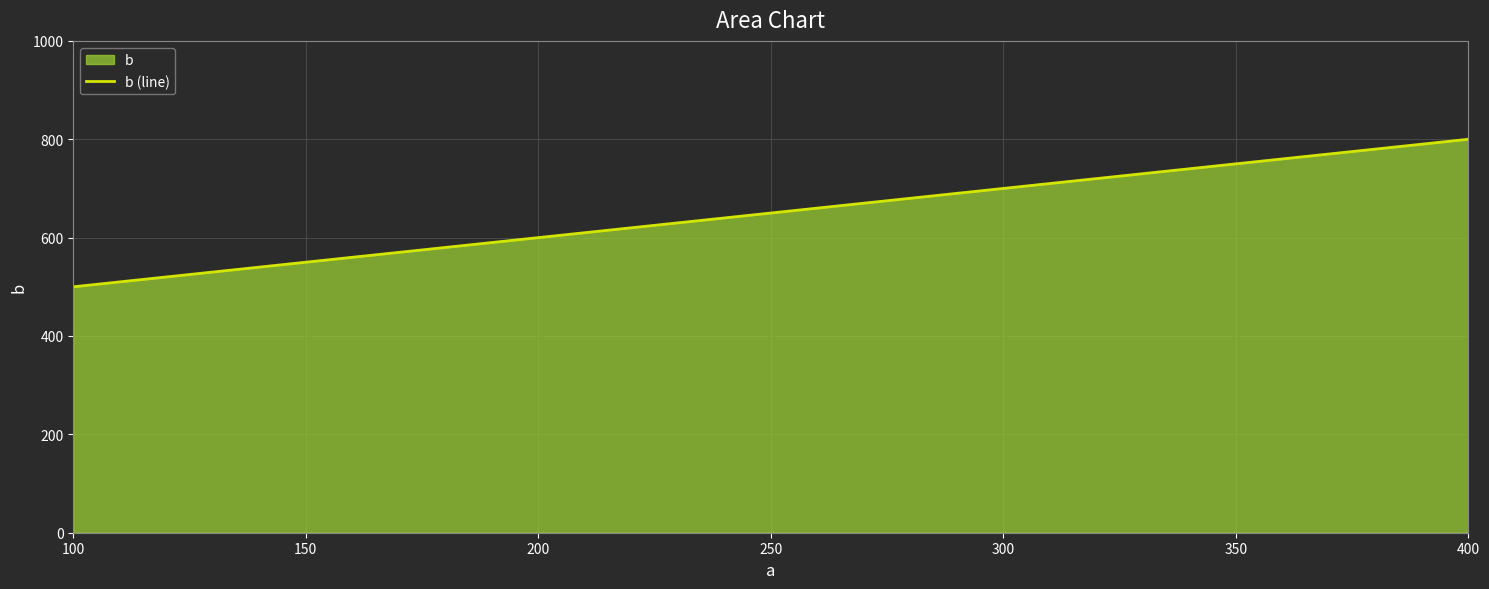

What is the change in value from 200 to 300?

+100